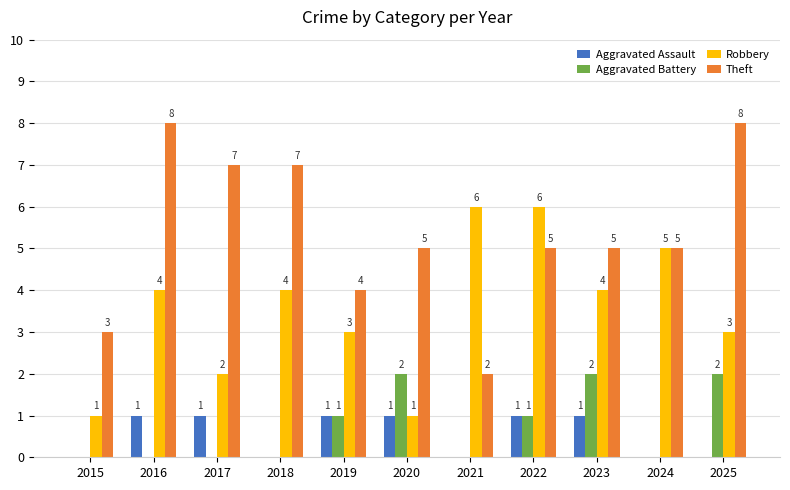

Reading left to right, extract all data points from this chart.

Aggravated Assault: 0	1	1	0	1	1	0	1	1	0	0
Aggravated Battery: 0	0	0	0	1	2	0	1	2	0	2
Robbery: 1	4	2	4	3	1	6	6	4	5	3
Theft: 3	8	7	7	4	5	2	5	5	5	8